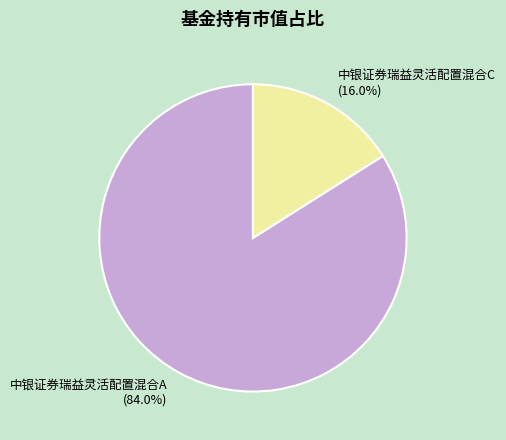

Which category has the smallest portion of the pie?

中银证券瑞益灵活配置混合C